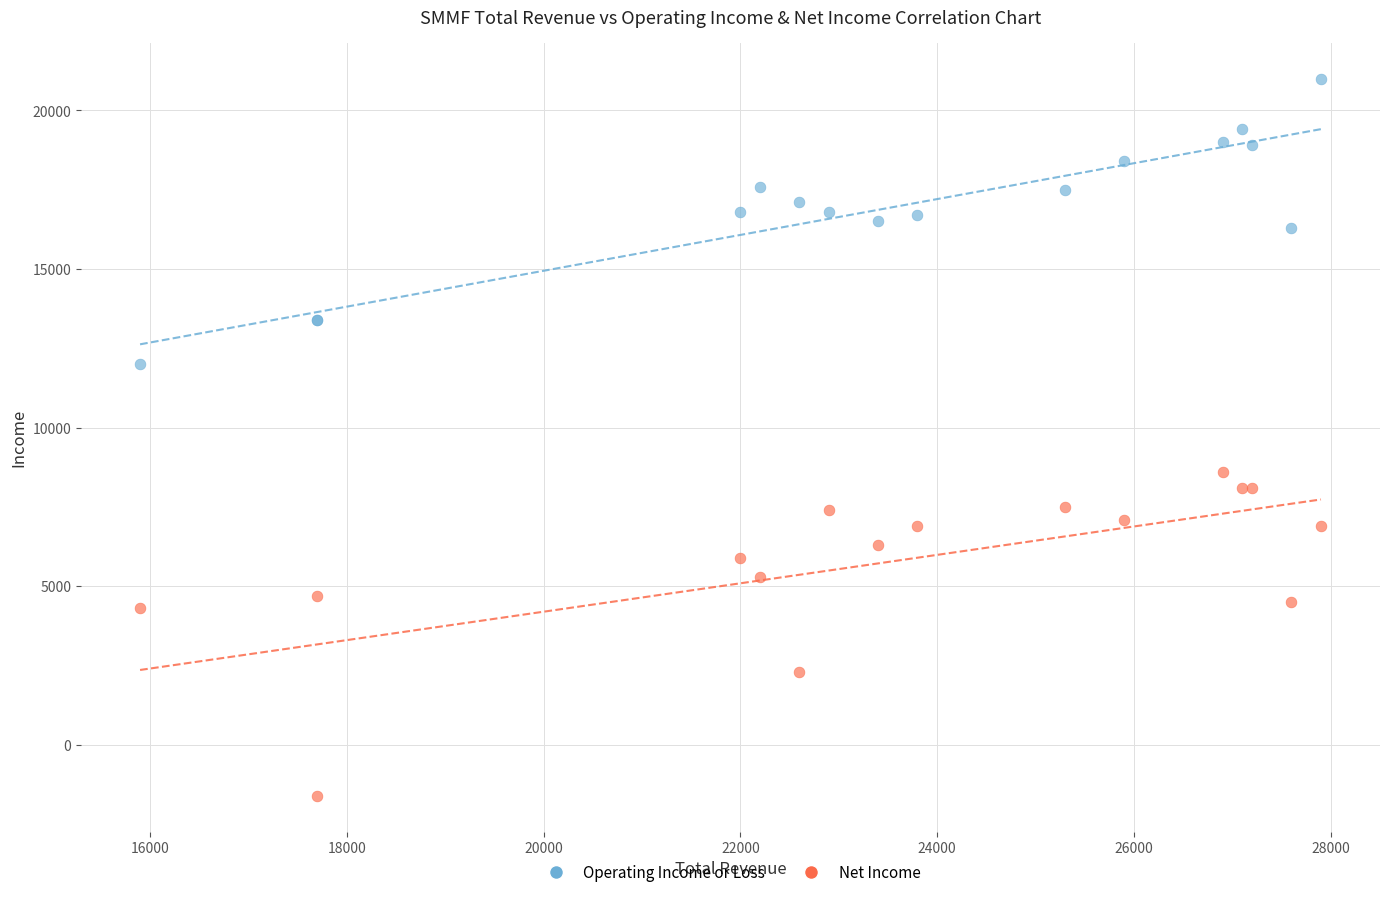

Which series has the largest Y range (max minus min)?

Net Income